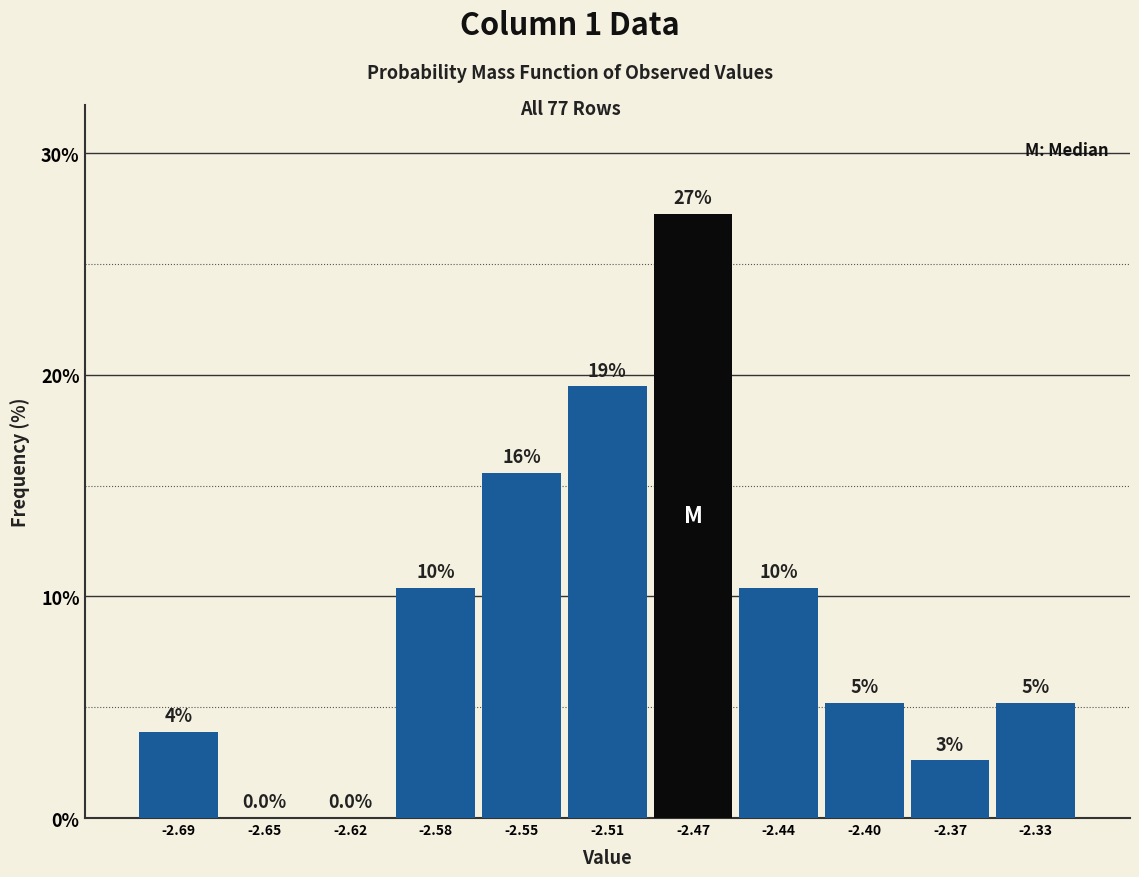

Are the bars horizontal?

No